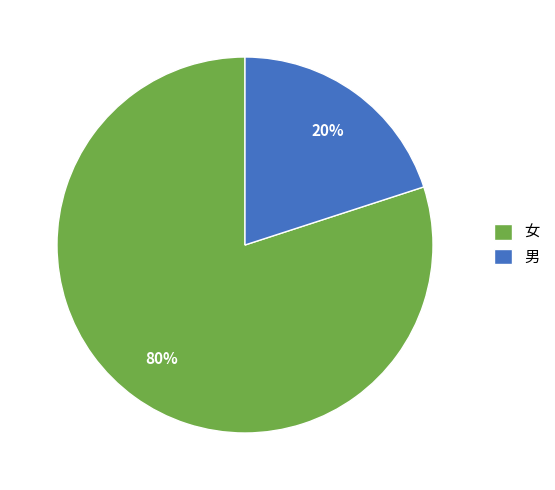

Which has a higher value, 女 or 男?

女